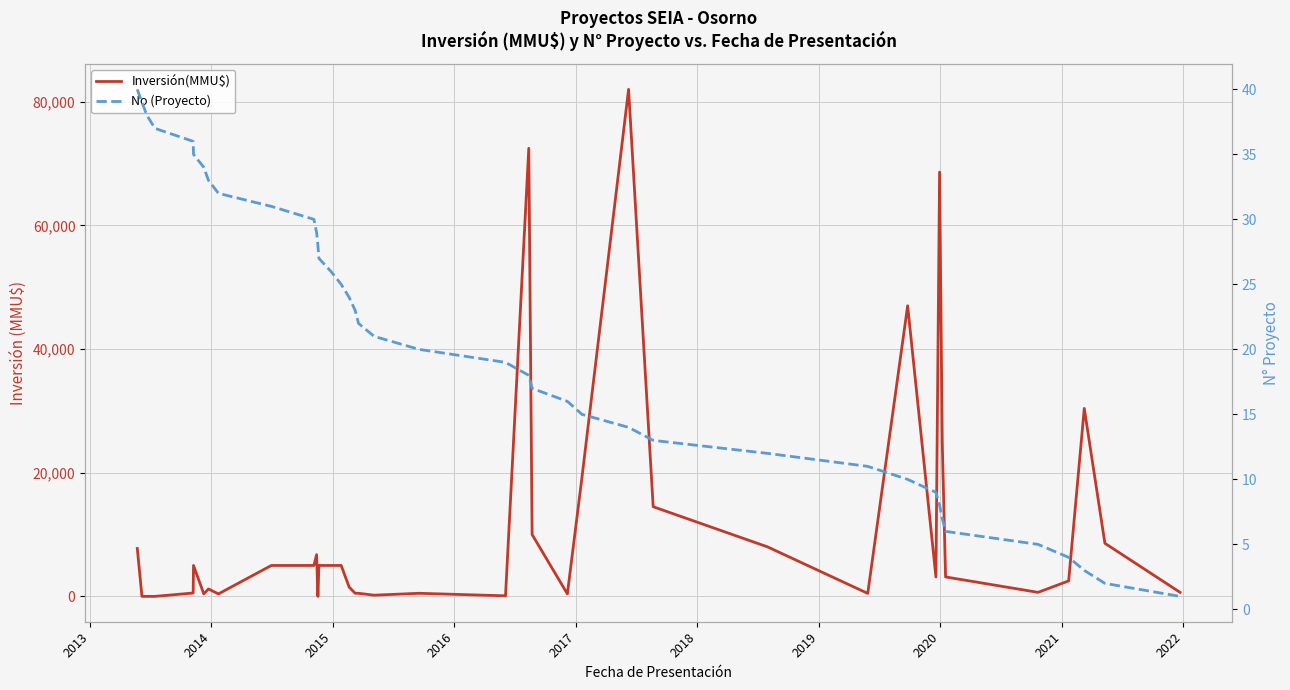

How many data points in Inversión(MMU$) are less than 3145?

19